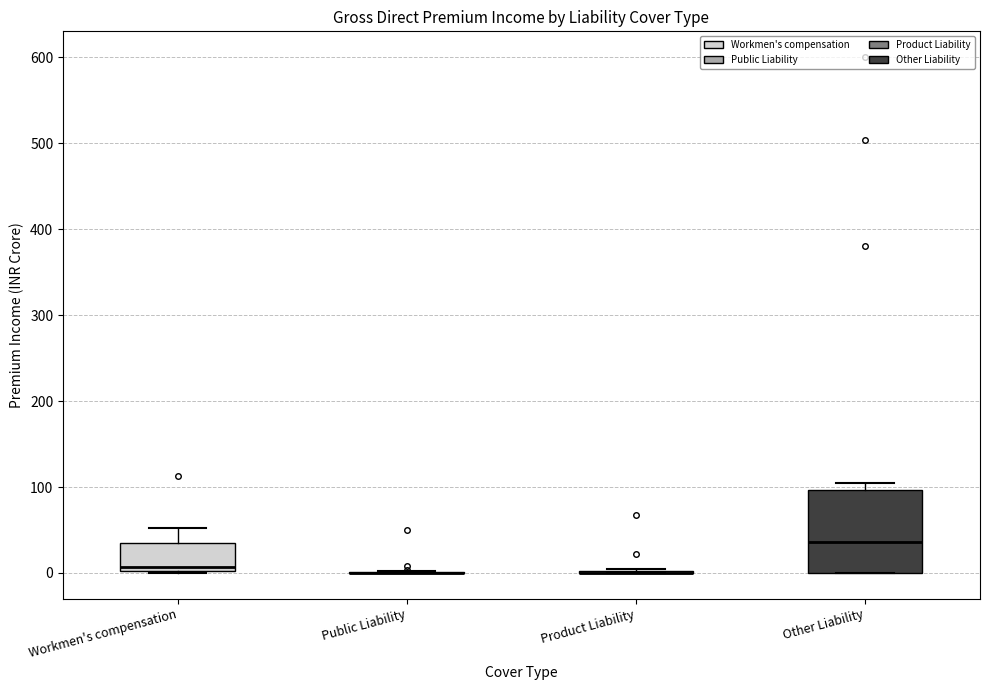

Reading left to right, transcribe this box plot: for each box, give where its median line is, the range the box spans, and where its two whiskers end, as read against the y-axis. The values are not printed on the chart, so give them approximately, as read against the axis.

Workmen's compensation: median 10, box 0 to 30, whiskers 0 to 50
Public Liability: box collapsed to a line at 0, whiskers 0 to 0
Product Liability: box collapsed to a line at 0, whiskers 0 to 0
Other Liability: median 40, box 0 to 100, whiskers 0 to 110